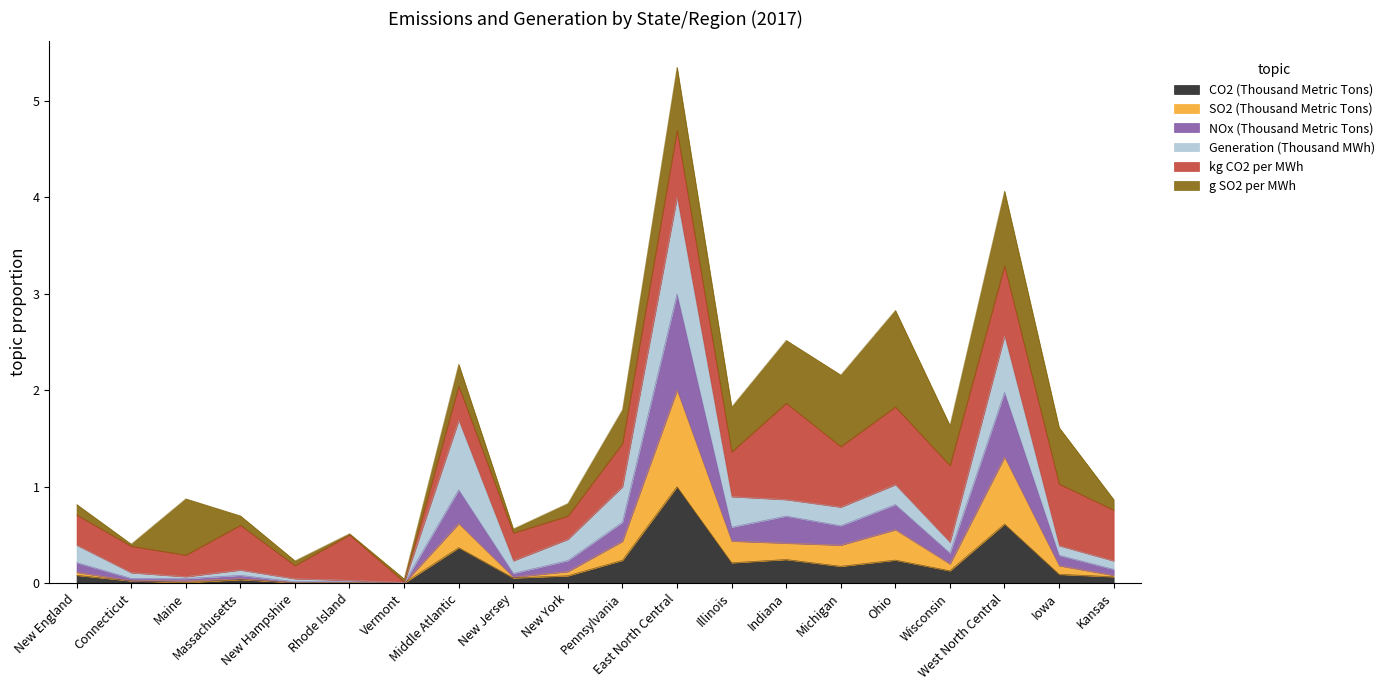

Does the chart have visible grid lines?

No